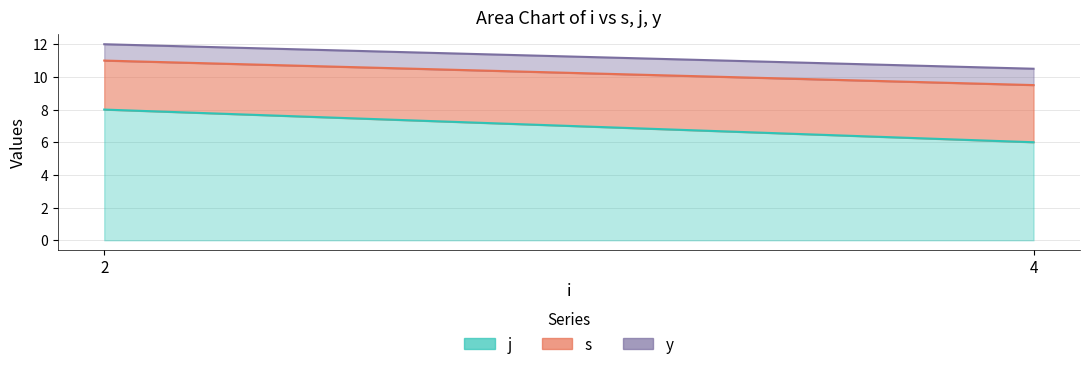

What value does the j series have at 2?

8